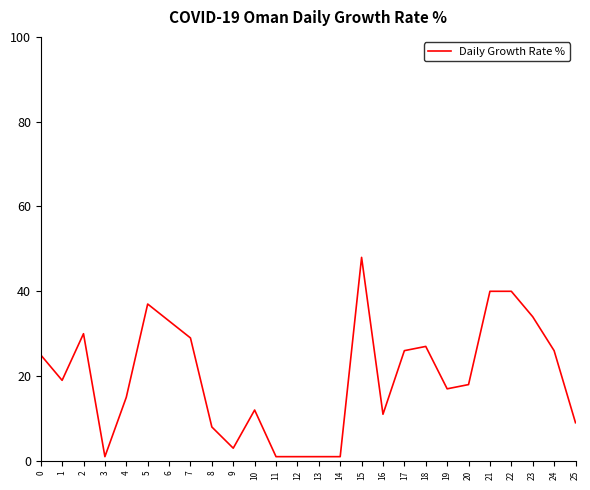

Which has a higher value, 2 or 5?

5